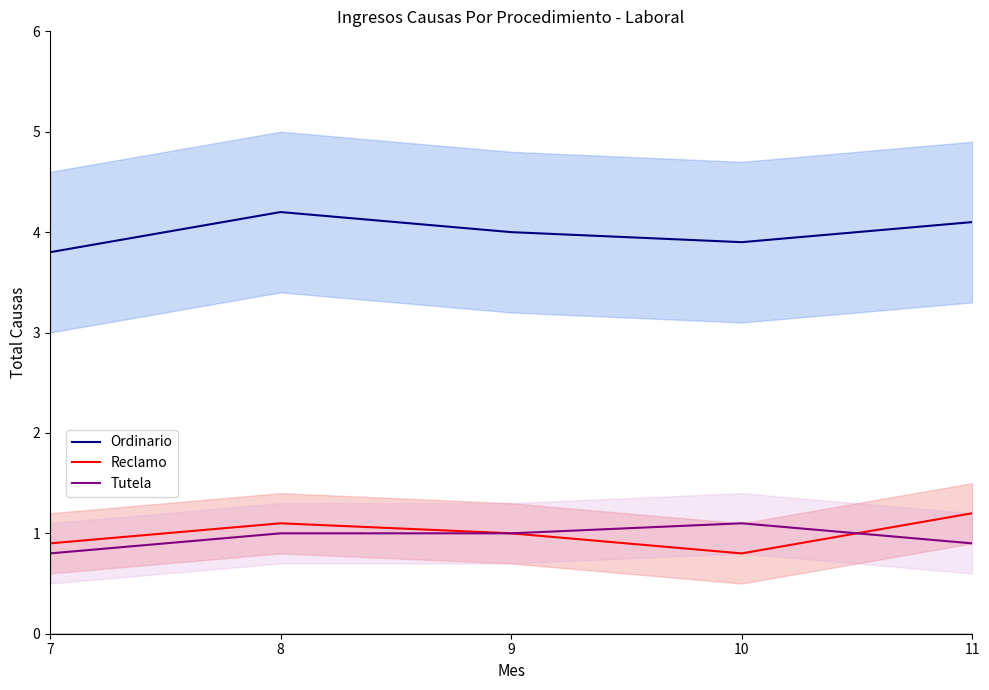

Reading left to right, list all the values displayed in this chart.

Ordinario: 7=3.8	8=4.2	9=4.0	10=3.9	11=4.1
Reclamo: 7=0.9	8=1.1	9=1.0	10=0.8	11=1.2
Tutela: 7=0.8	8=1.0	9=1.0	10=1.1	11=0.9